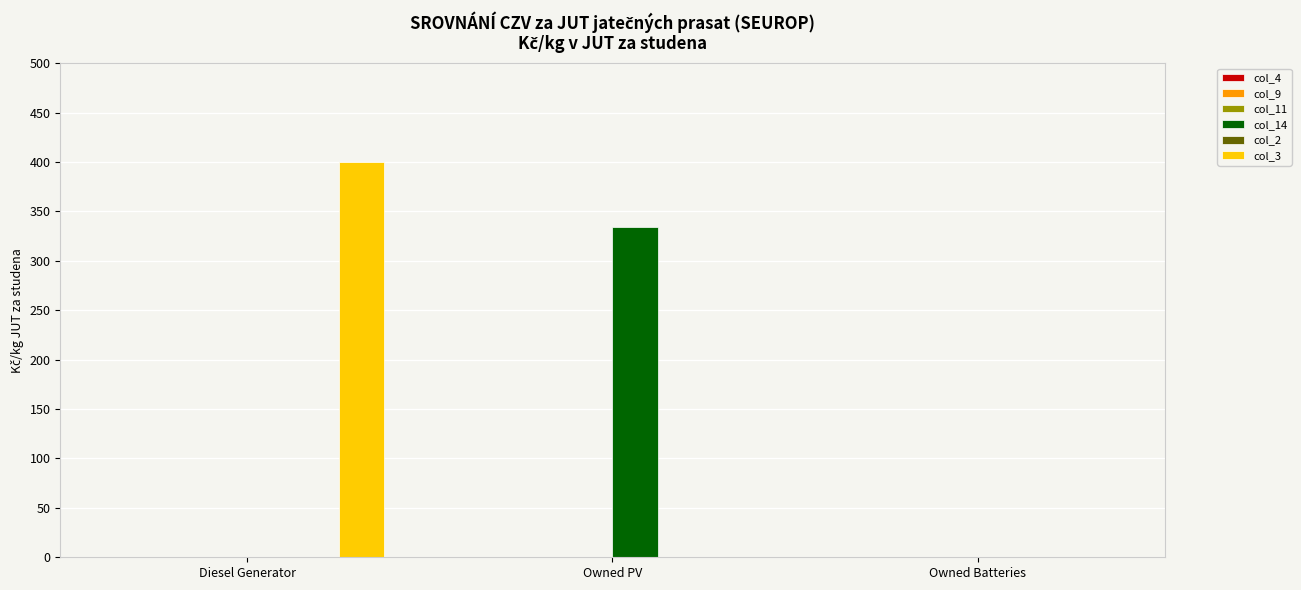

Which category has the highest value across all series?

Diesel Generator